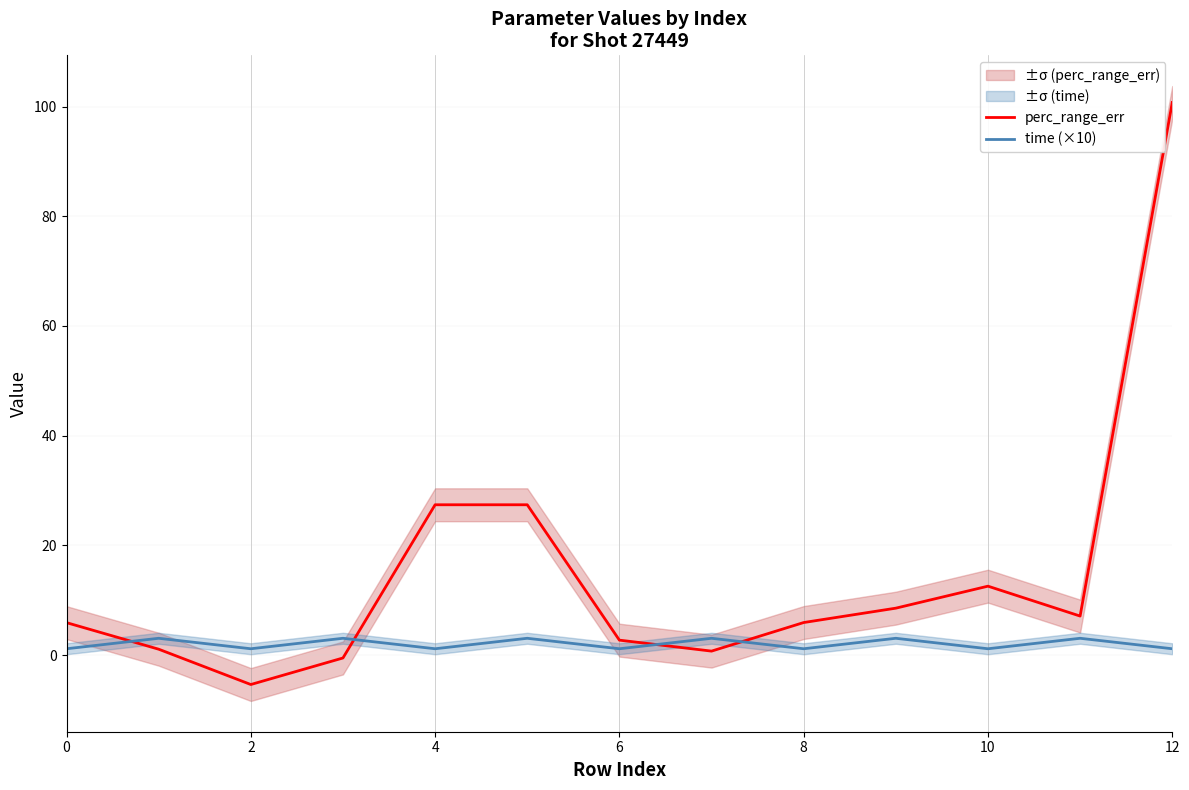

Rank the series by their average value, from highest to lowest.

perc_range_err, time (×10)